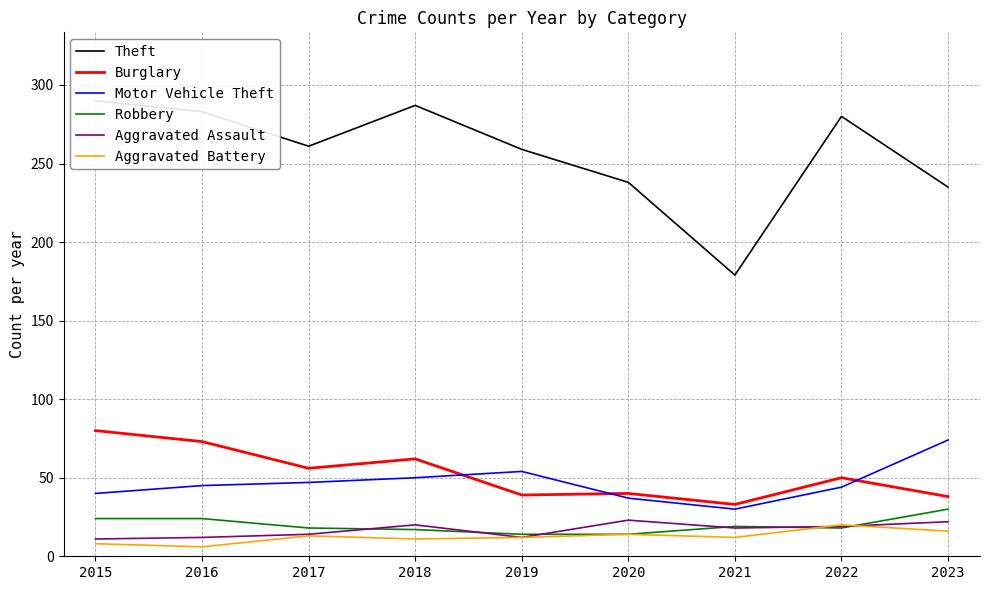

True or false: Robbery and Motor Vehicle Theft cross at least once.

False